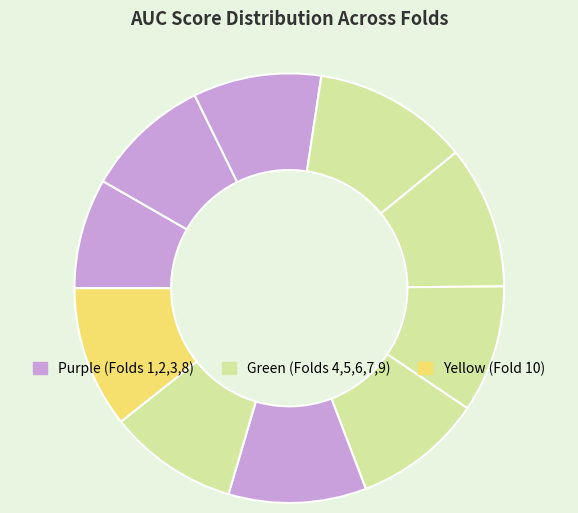

Is there any slice that represents more than half of the pie?

No